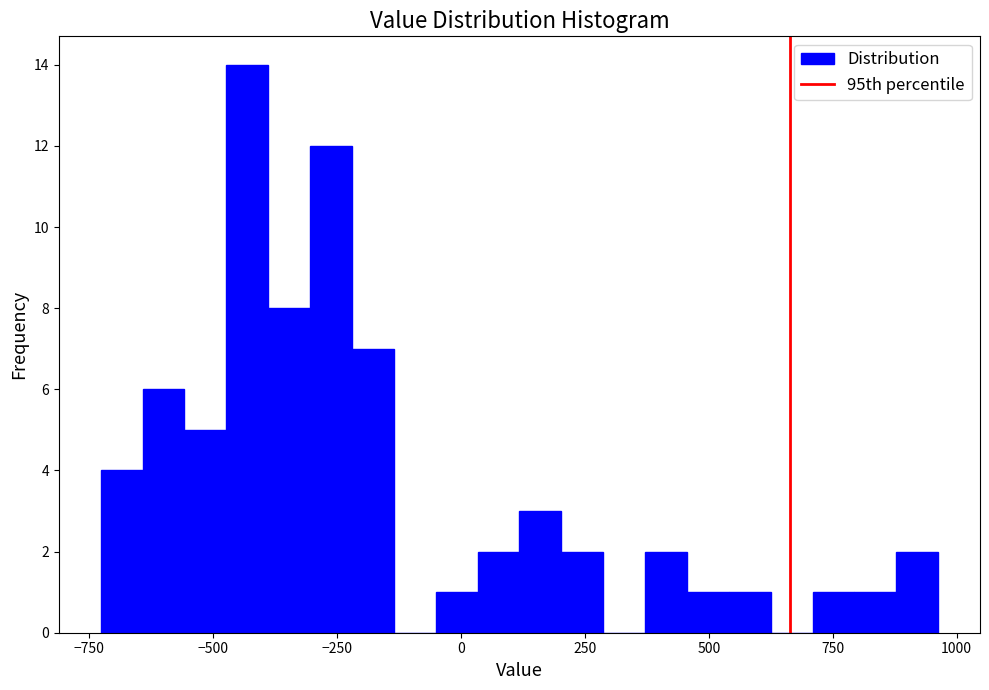

Around what value on the x-axis is the tallest bar? Give the approximate position of its centre, as read against the axis.

-450